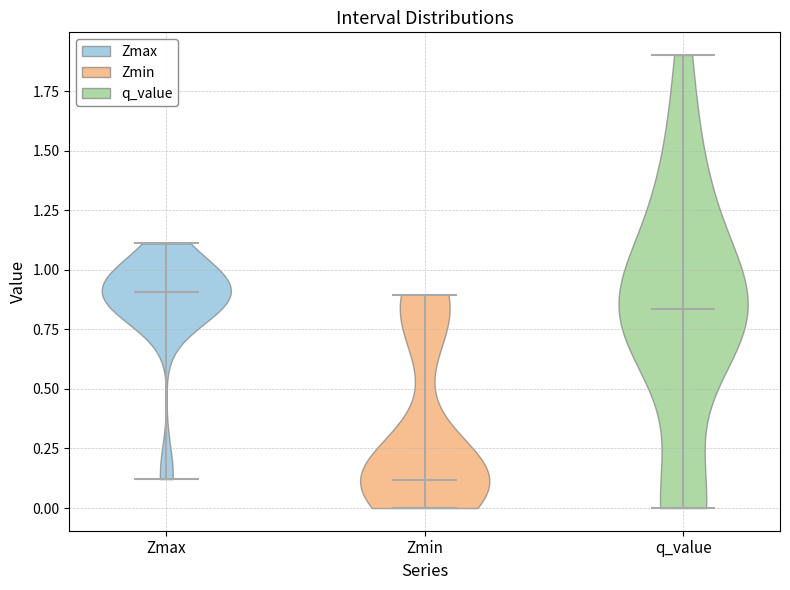

Reading left to right, read every violin against the y-axis: where its median line is, and the lowest and highest points it reaches. The values are not printed on the chart, so give them approximately, as read against the axis.

Zmax: median line 0.90, lowest point 0.10, highest point 1.10
Zmin: median line 0.10, lowest point 0.00, highest point 0.90
q_value: median line 0.85, lowest point 0.00, highest point 1.90